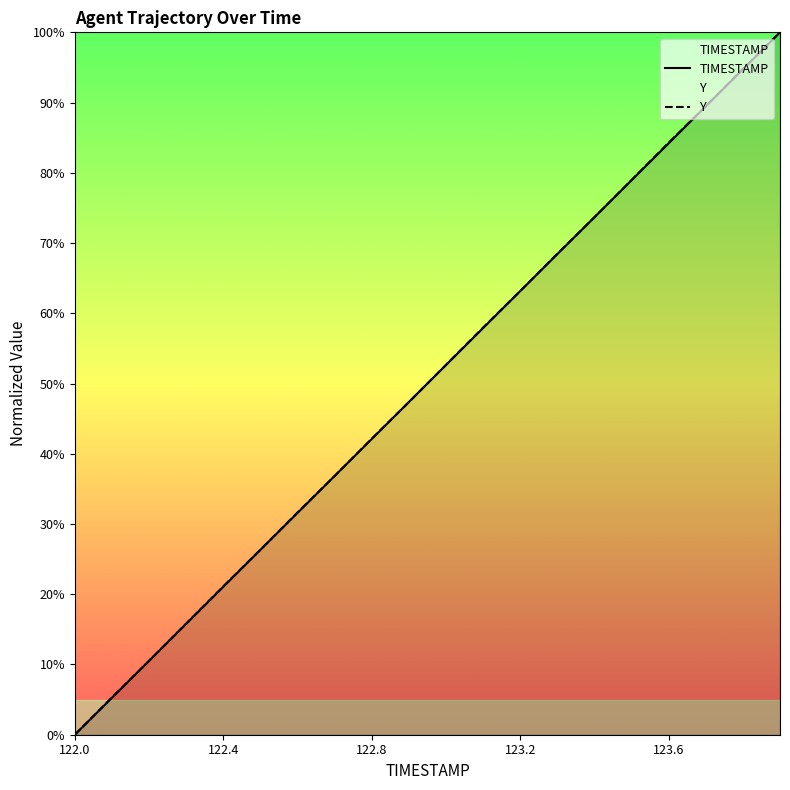

The value of TIMESTAMP at 122.1 is 5.3. True or false?

True